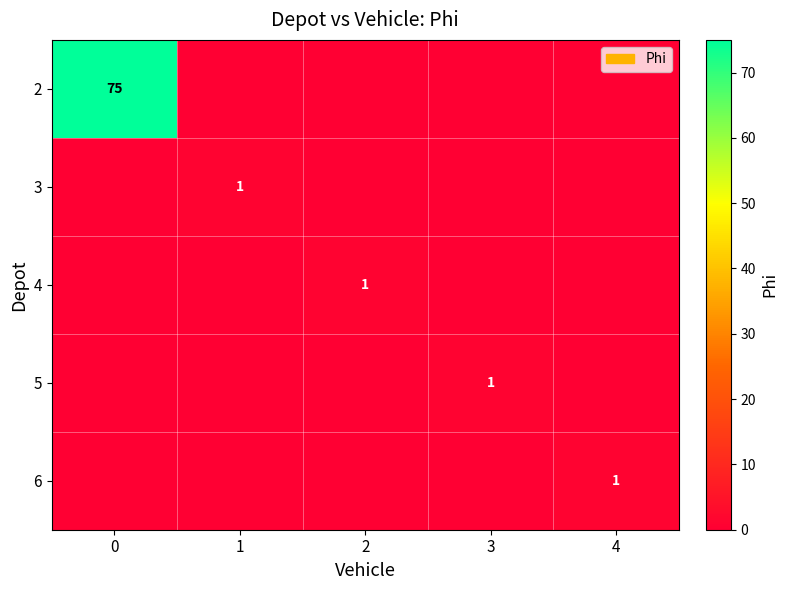

True or false: 3 has a value of 2 at 1.

False